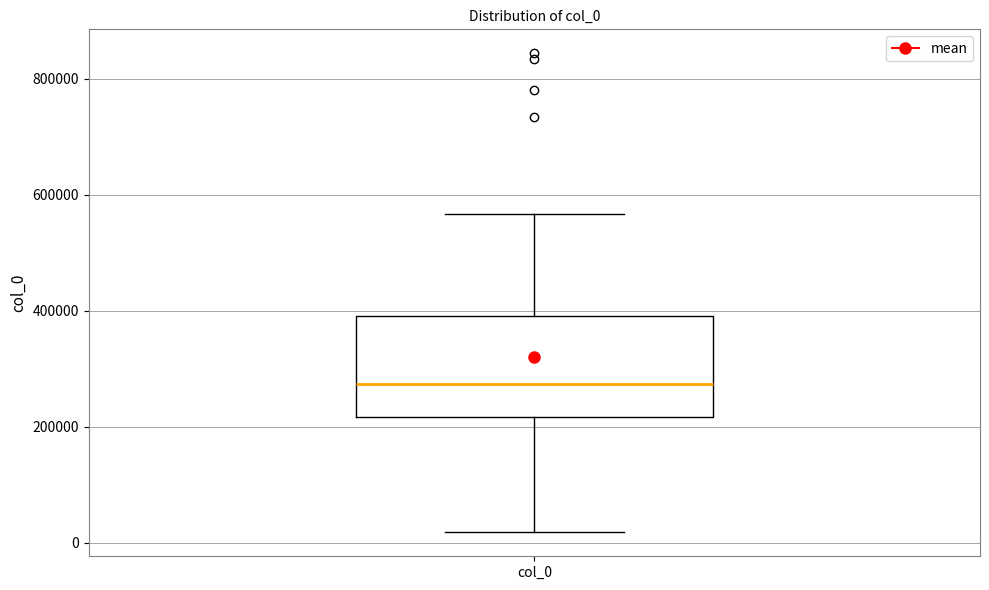

Where is the lower edge of the box for col_0 on the y-axis? The values are not printed on the chart, so give them approximately, as read against the axis.

220000